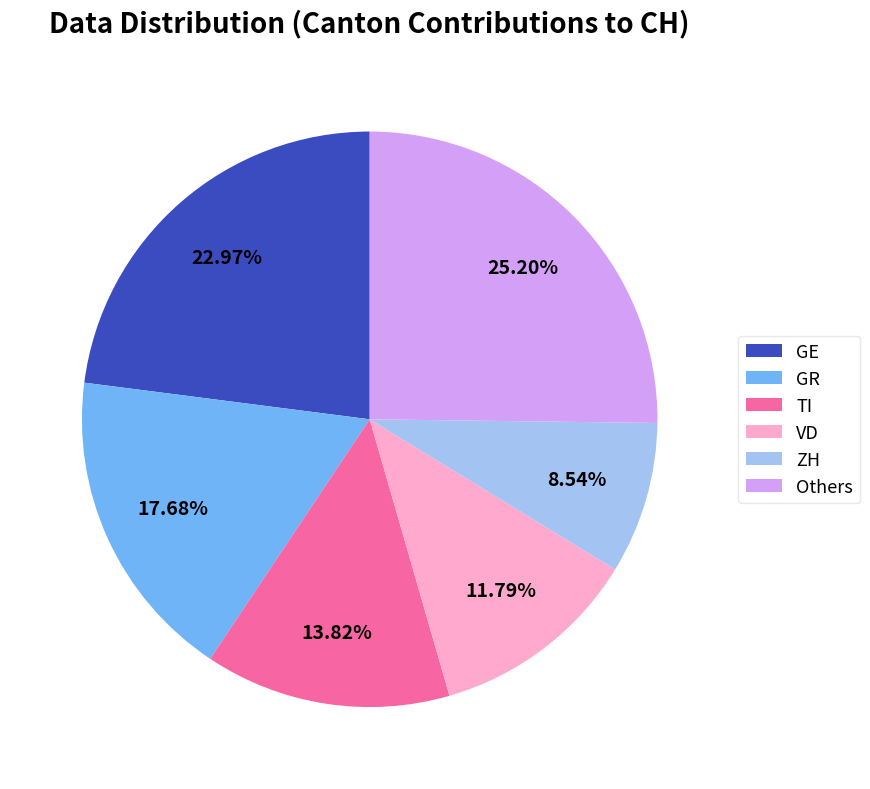

Is there a majority slice in this chart?

No